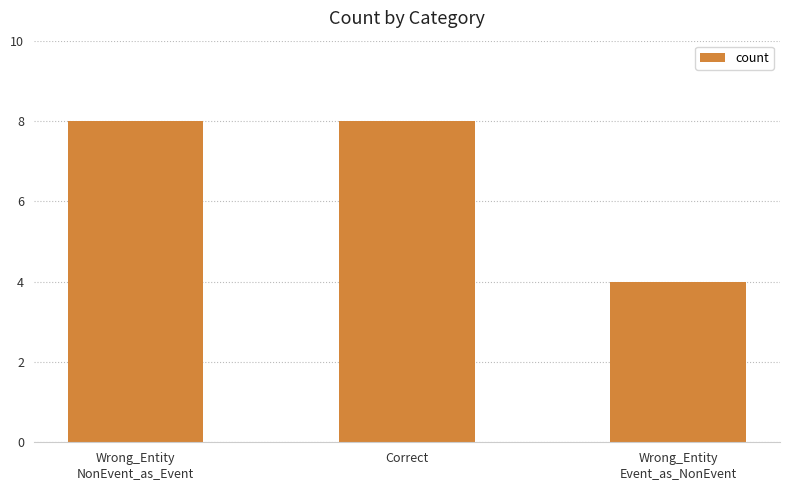

What is the maximum value shown in the chart?

8